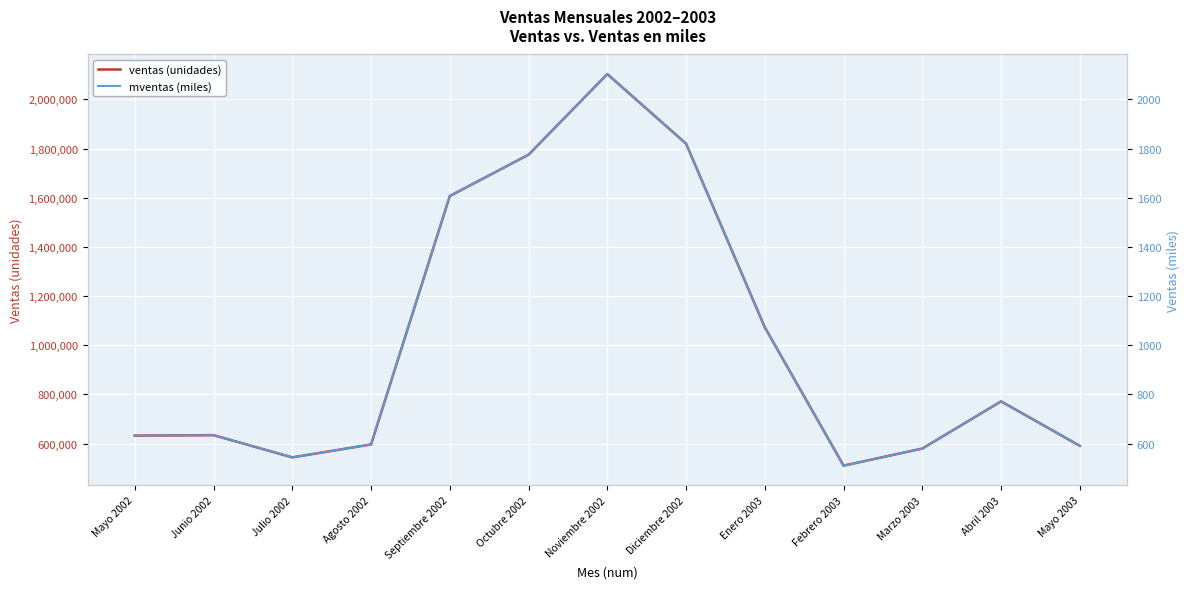

What is the label of the 1st point from the left?

Mayo 2002